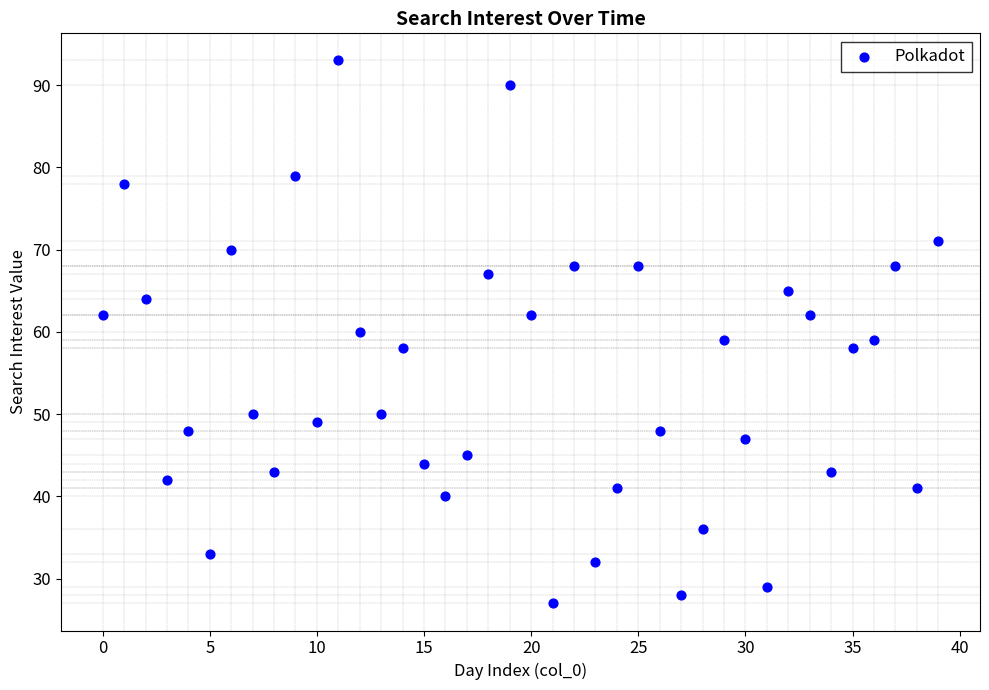

What is the range of Y values (max minus min)?

66